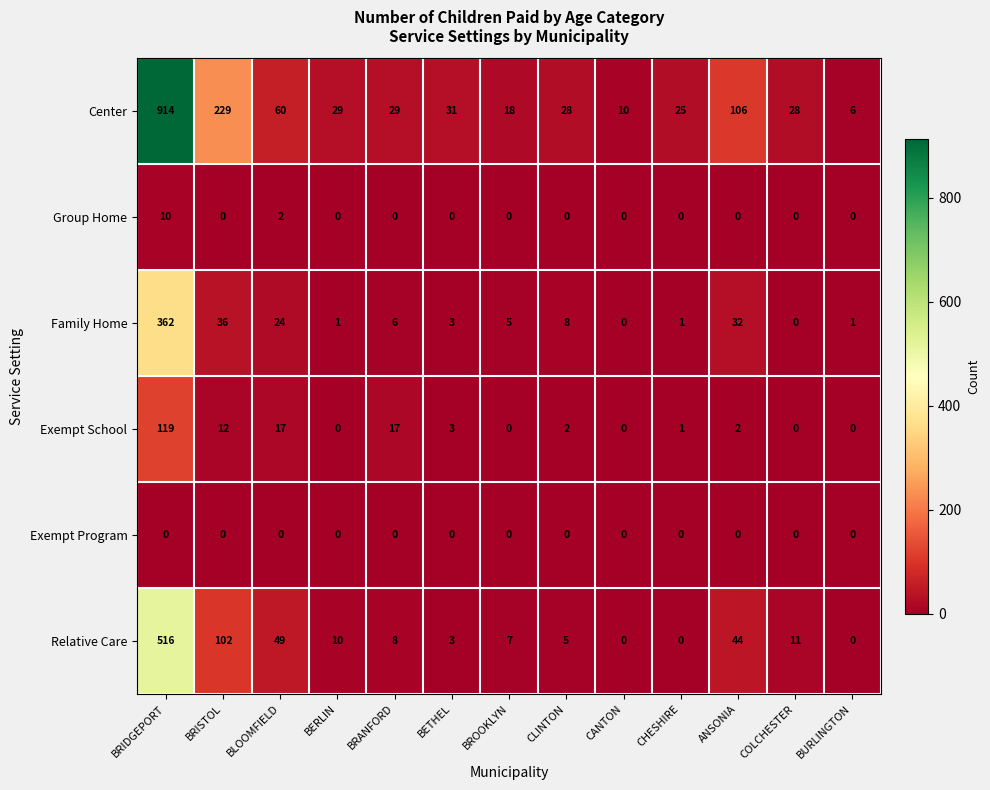

The value of Relative Care at BETHEL is 4. True or false?

False